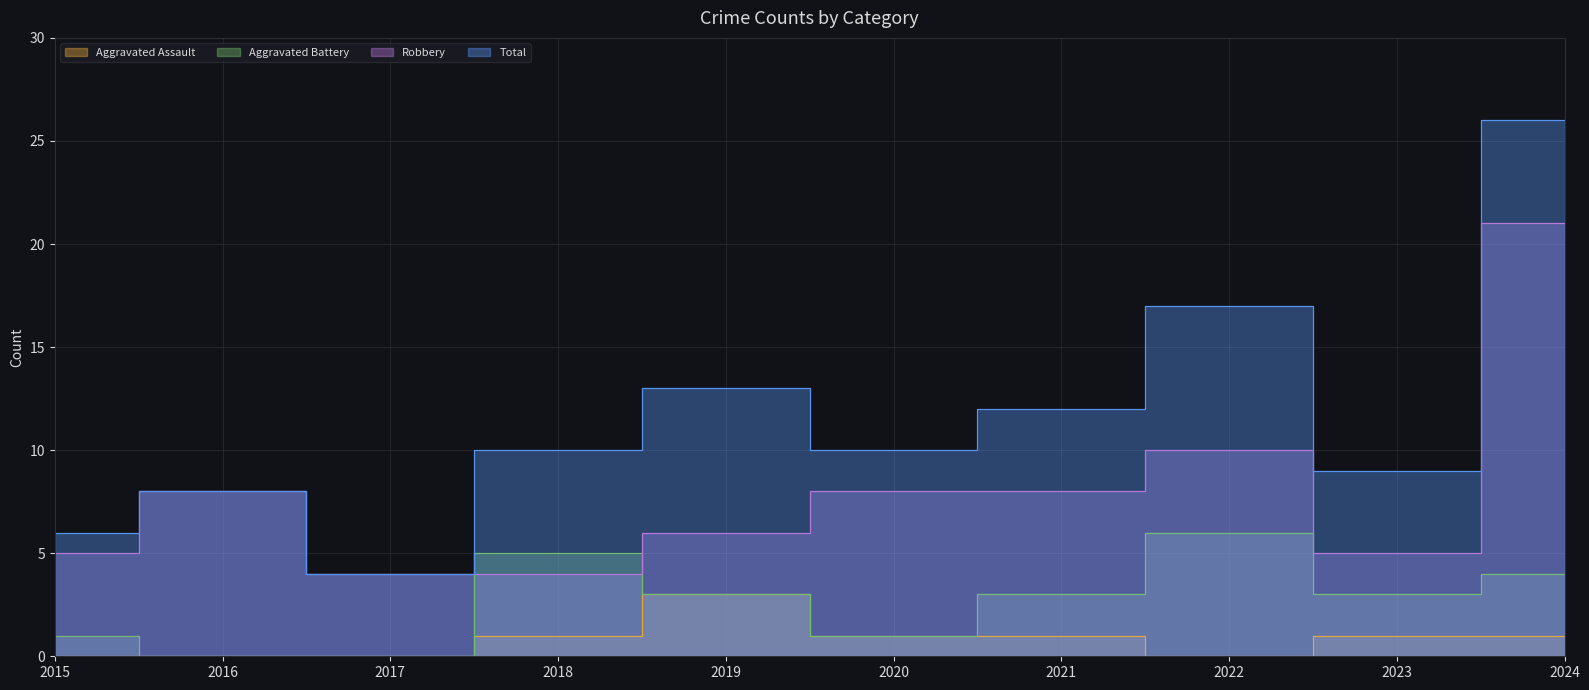

Which has a higher value, 2016 or 2022?

2016